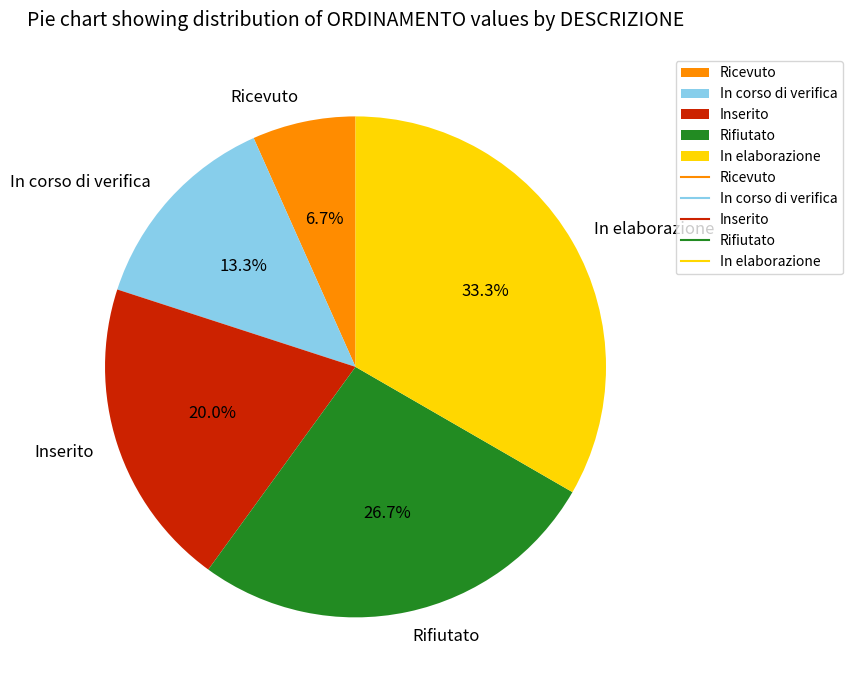

What is the smallest slice in the pie chart?

Ricevuto